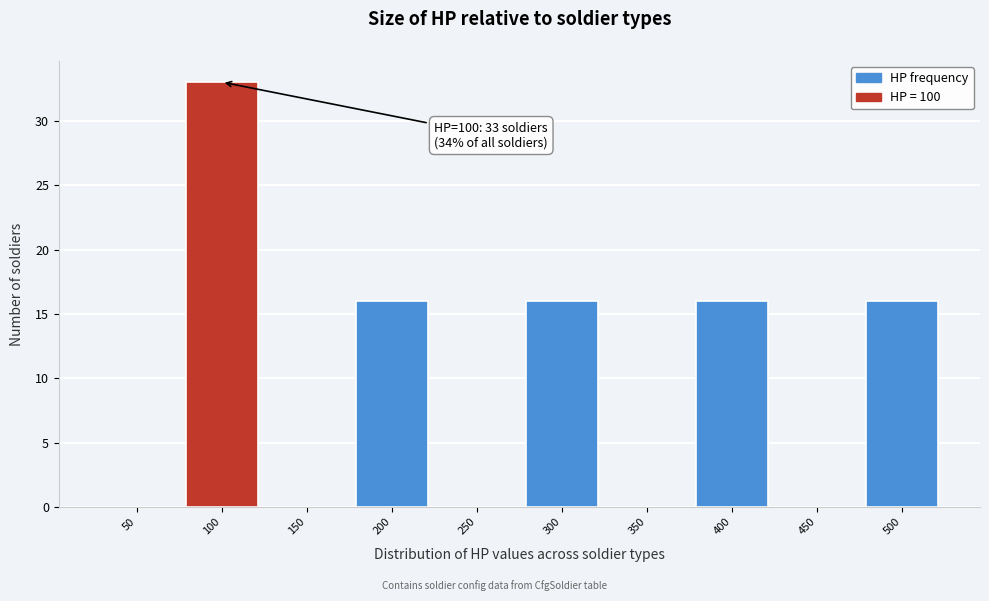

Reading left to right, extract all data points from this chart.

50=0	100=33	150=0	200=16	250=0	300=16	350=0	400=16	450=0	500=16